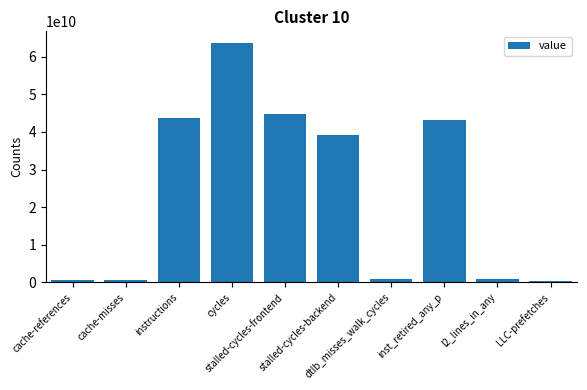

Does the chart contain any negative values?

No